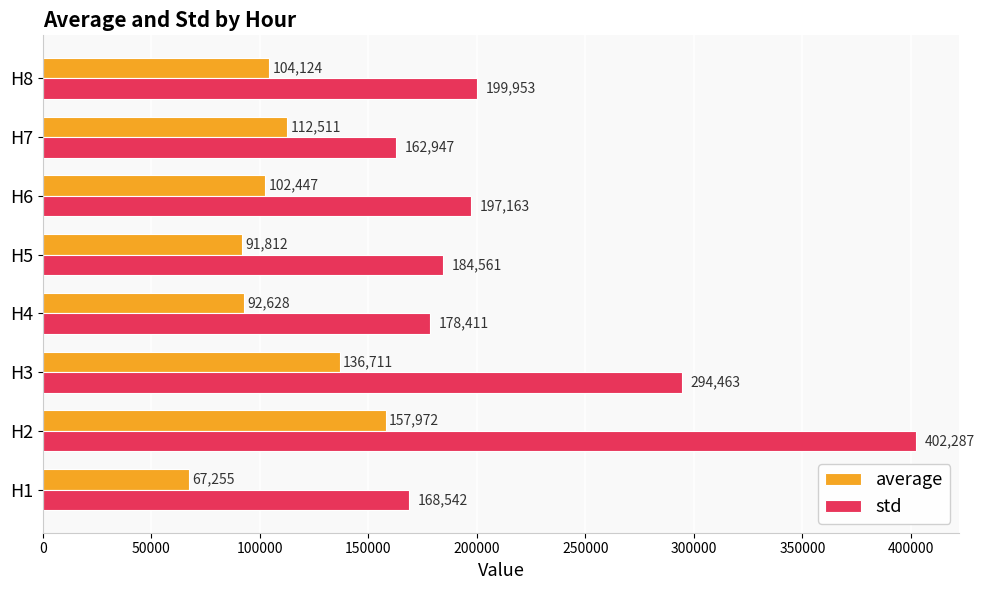

What is the minimum value for std?

162946.6